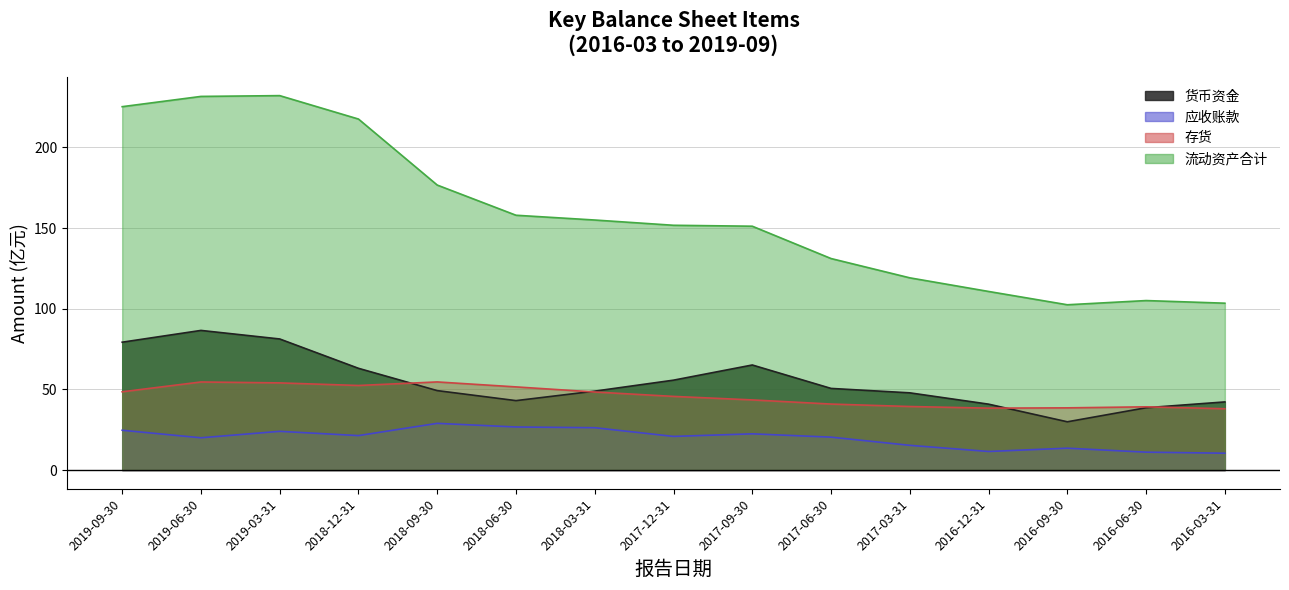

What is the approximate value of 应收账款 at 2019-03-31?

24.0